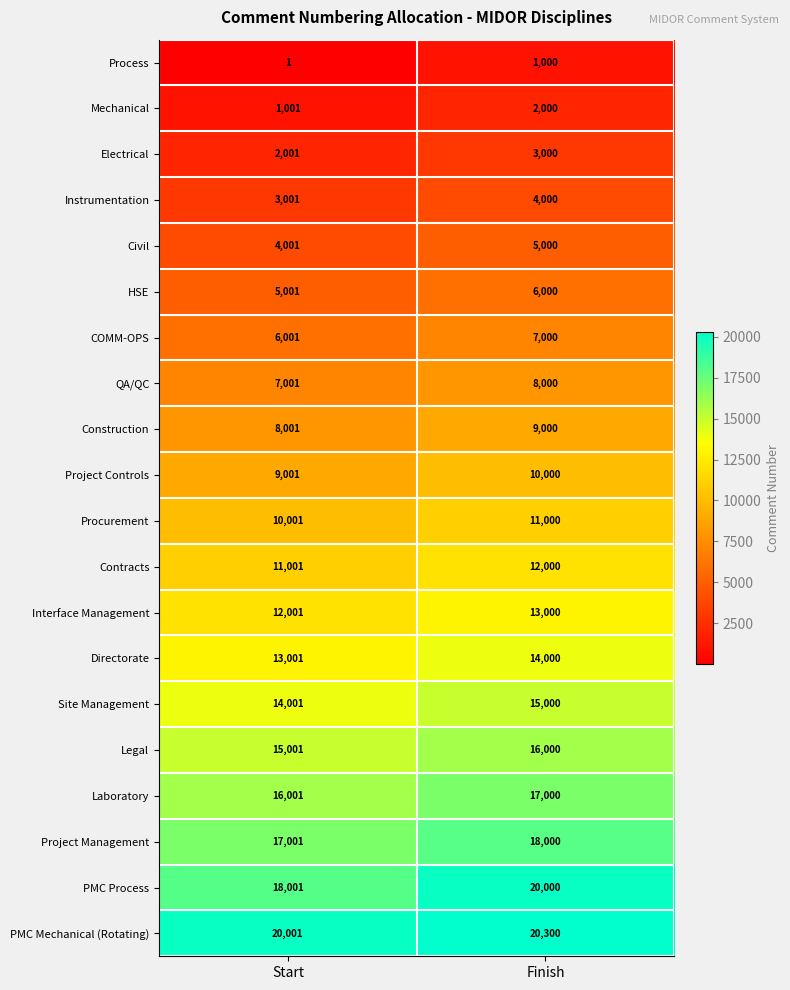

At which label does Civil reach its peak?

Finish